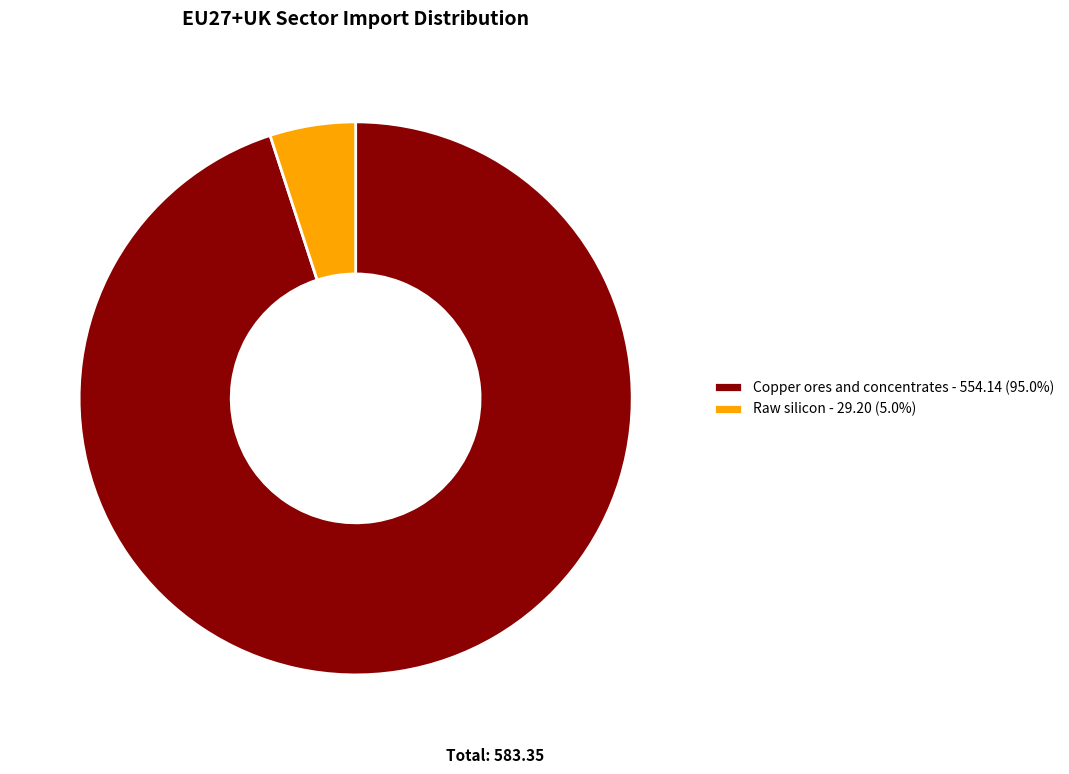

What is the ratio of the value at C to the value at R?

19.0